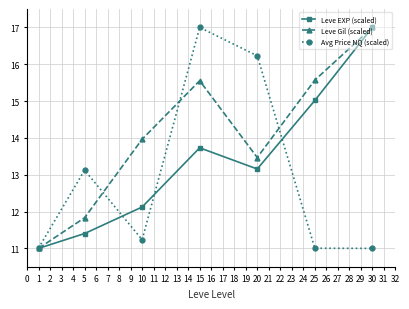

At which label does Leve Gil (scaled) first exceed 13?

10